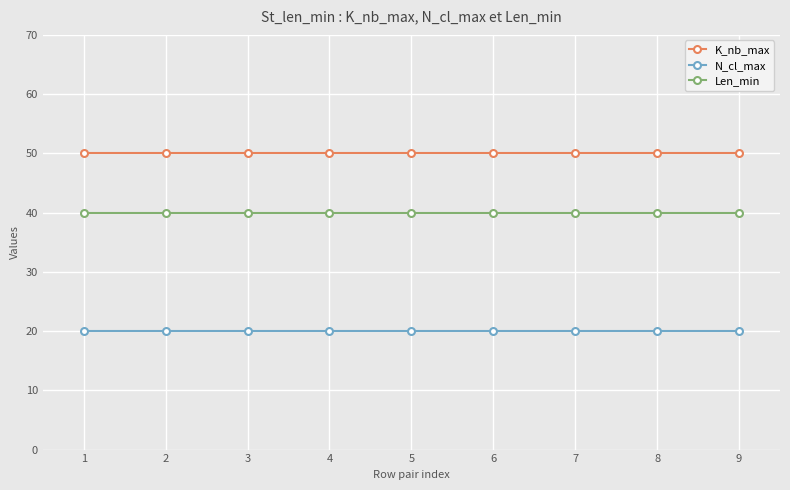

What is the lowest value of the K_nb_max series?

50